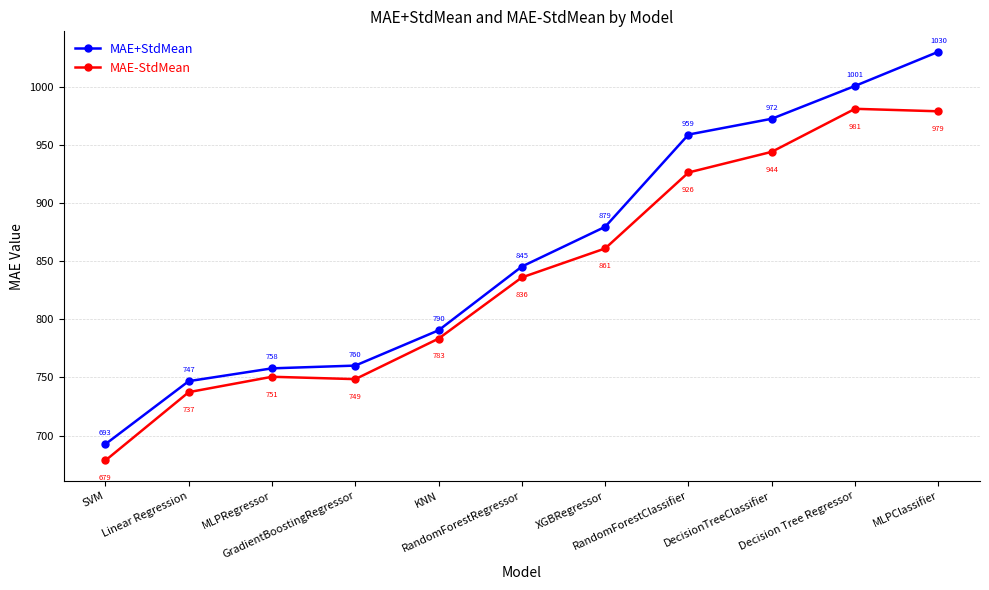

What is the difference between the MAE+StdMean values at Decision Tree Regressor and MLPClassifier?

29.3